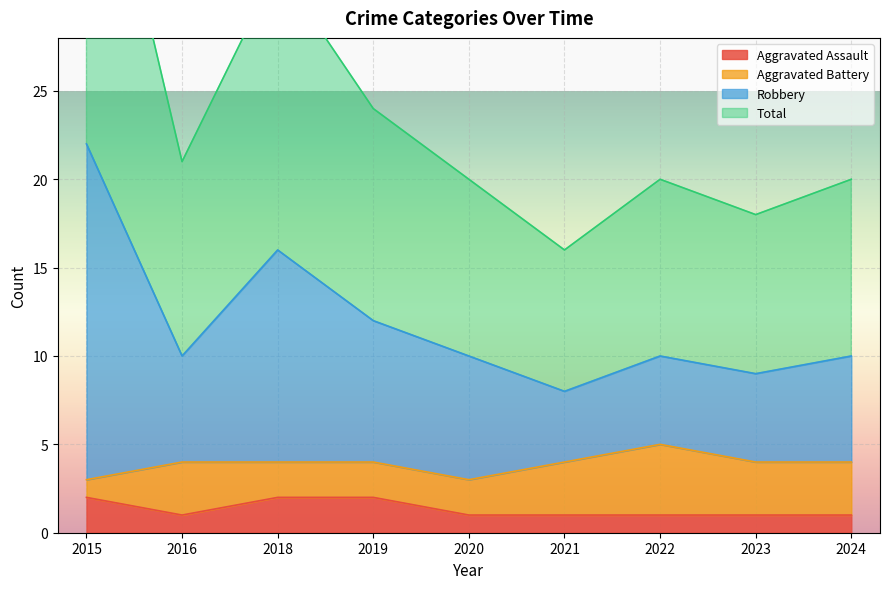

The Aggravated Assault series shows 1 at 2024. True or false?

True